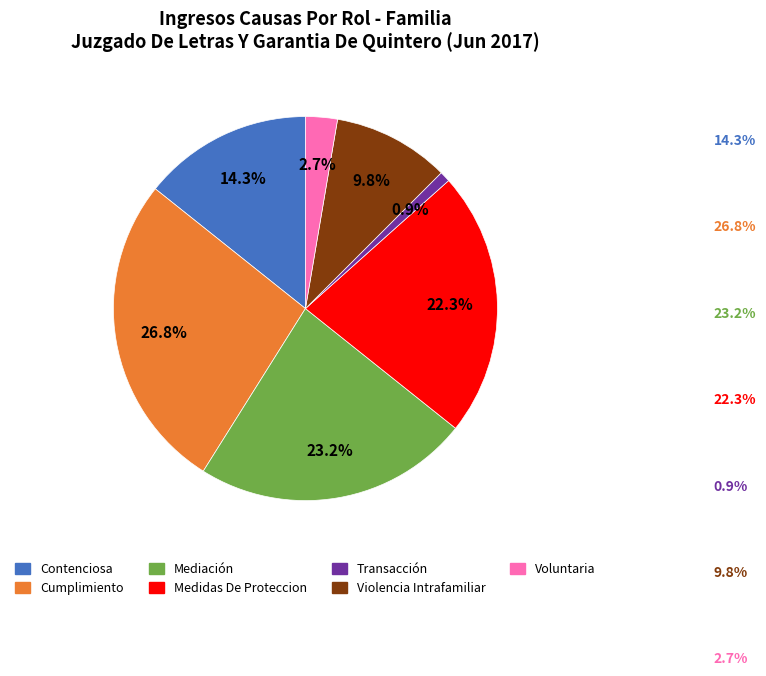

To the nearest percent, what percentage of the pie is Medidas De Proteccion?

22%